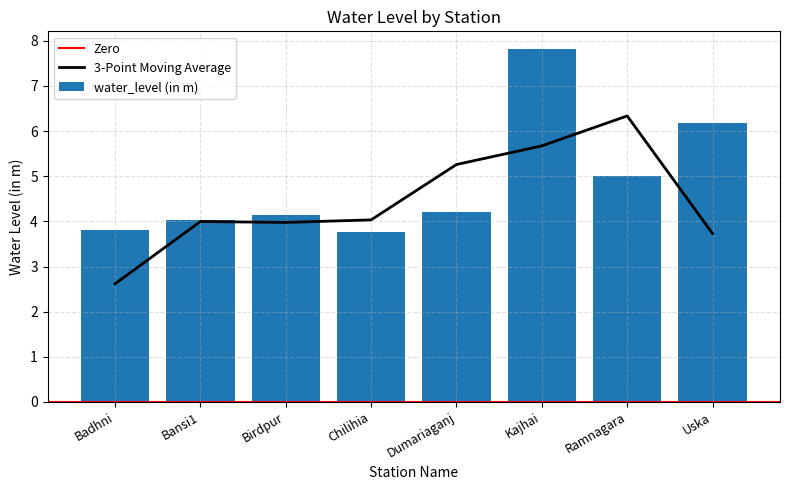

Reading left to right, what are all the values shown in this chart?

Badhni=3.8	Bansi1=4.0	Birdpur=4.1	Chilihia=3.8	Dumariaganj=4.2	Kajhai=7.8	Ramnagara=5.0	Uska=6.2